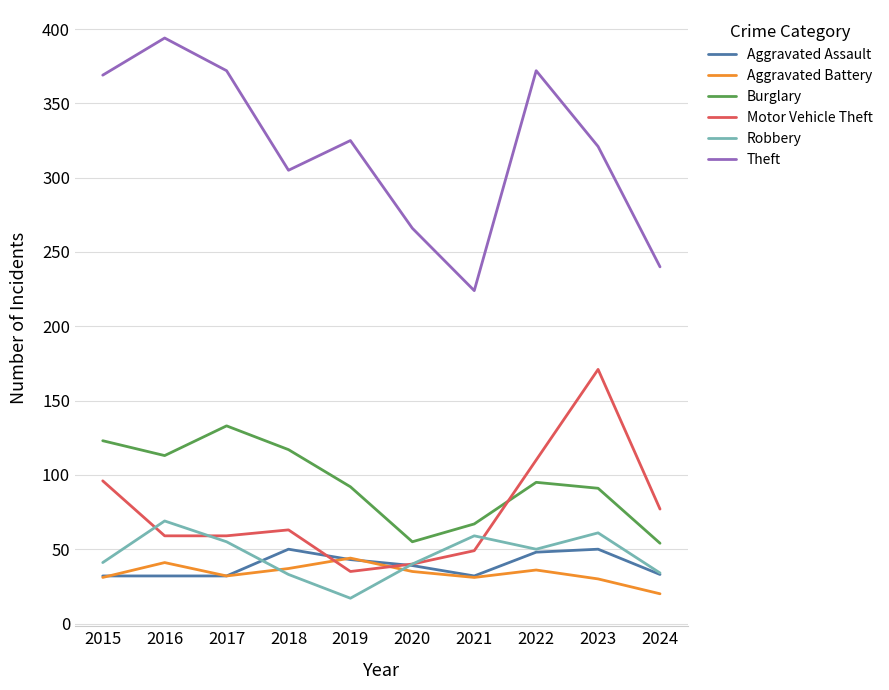

The Motor Vehicle Theft series shows 63 at 2018. True or false?

True